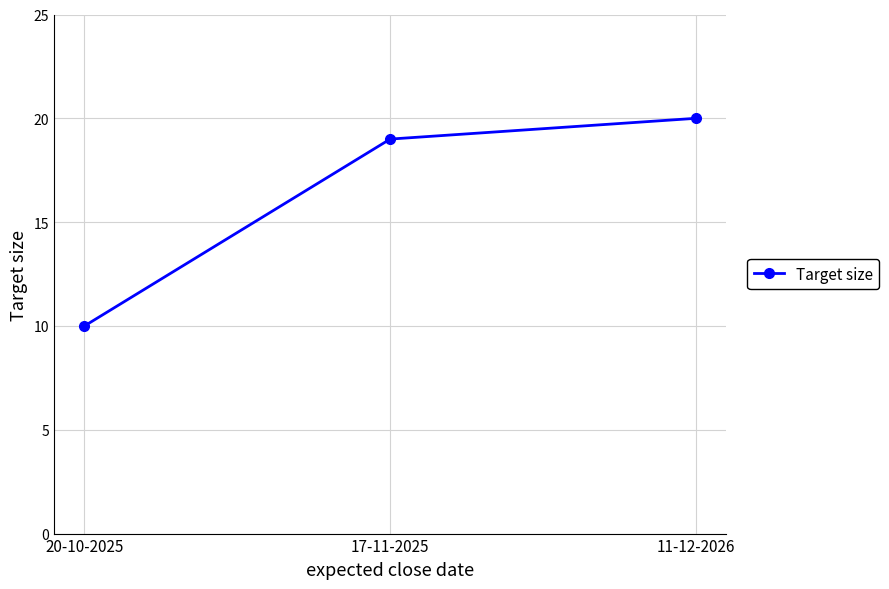

True or false: the data shows 14 at 20-10-2025.

False